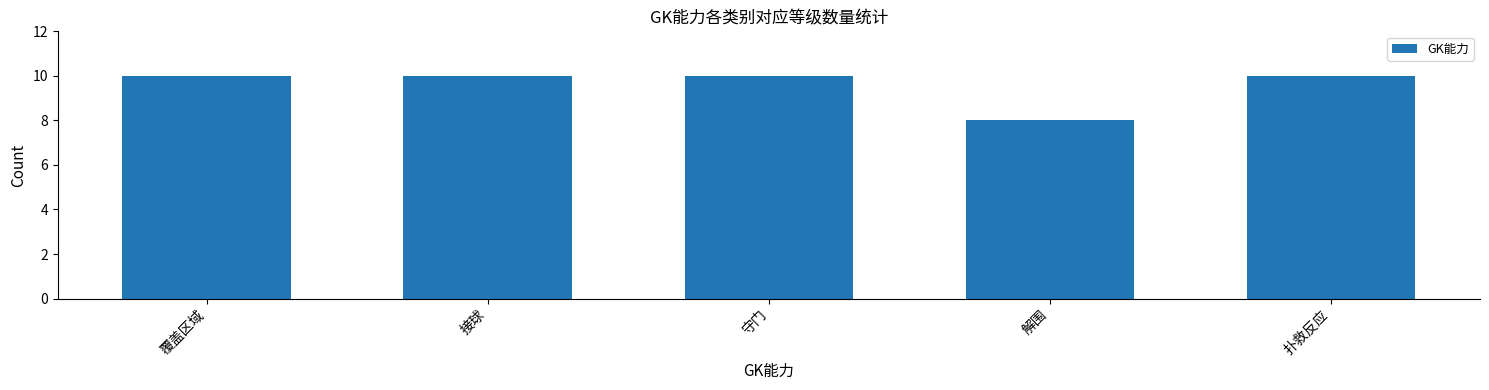

True or false: the data shows 6 at 守门.

False